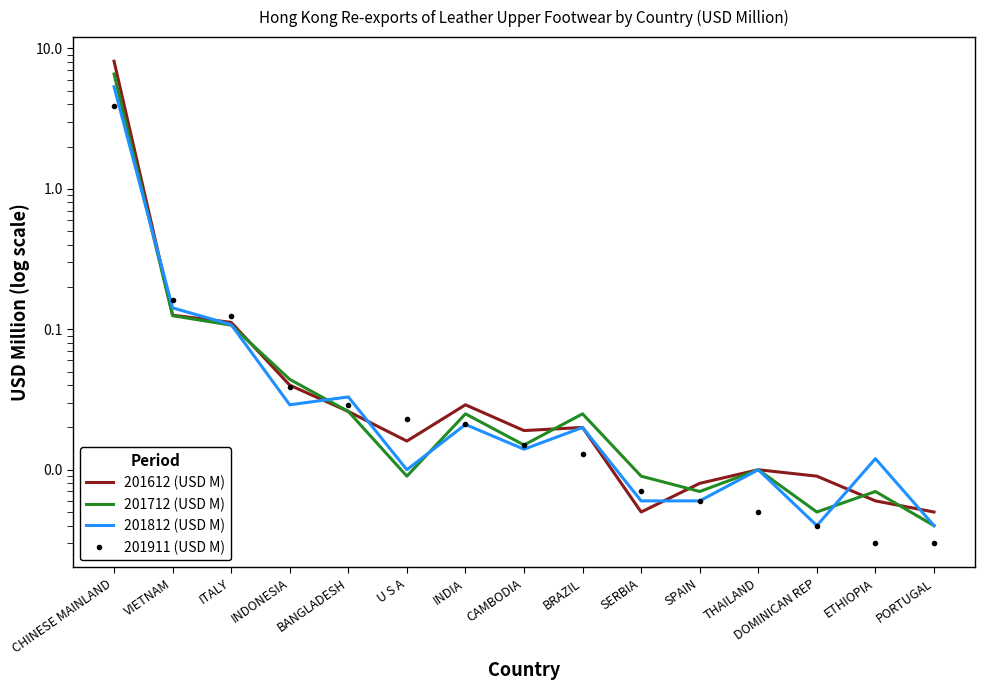

At which category is the sum across all series the highest?

CHINESE MAINLAND